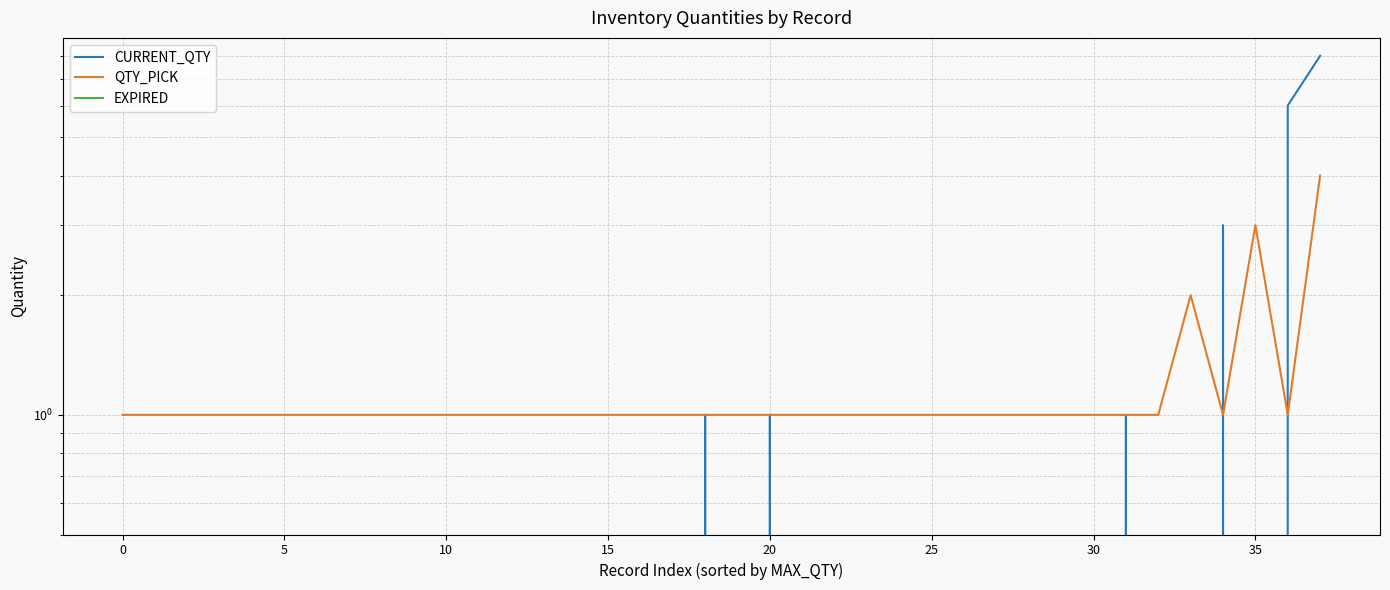

Where do CURRENT_QTY and QTY_PICK first cross each other?

33 and 34